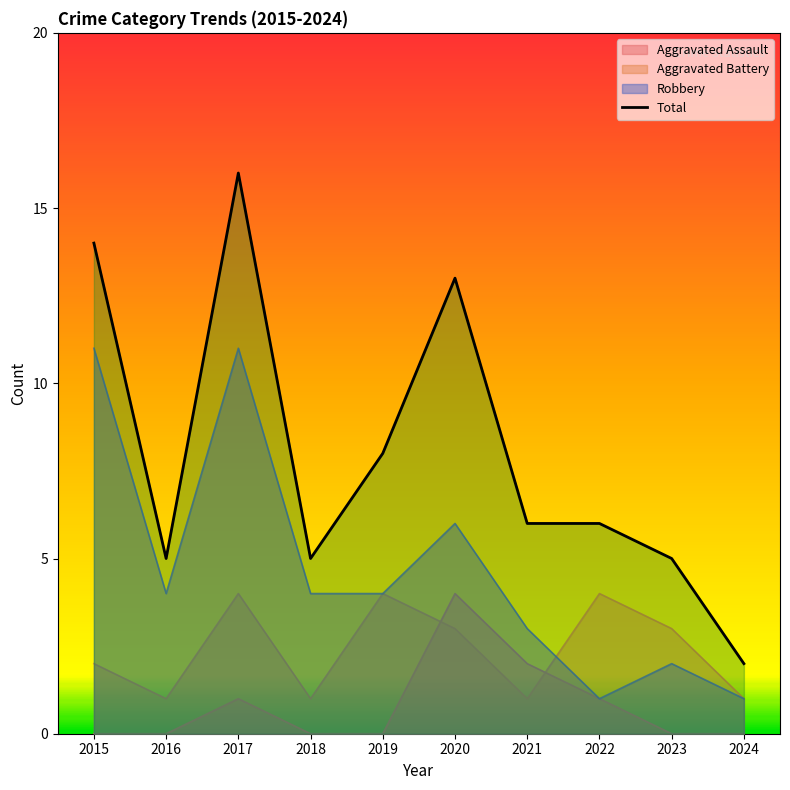

True or false: Aggravated Assault and Robbery intersect in this chart.

False